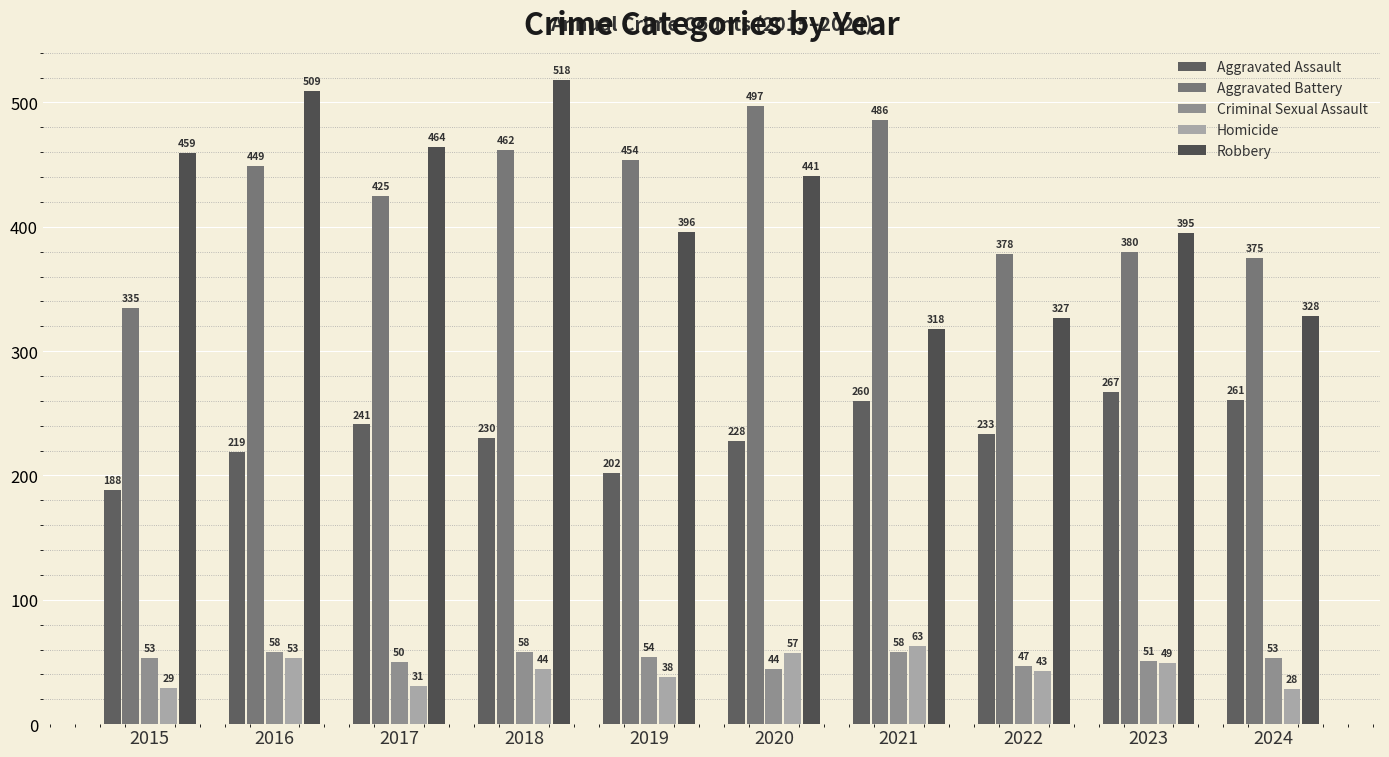

Which series changed the most between 2017 and 2018?

Robbery